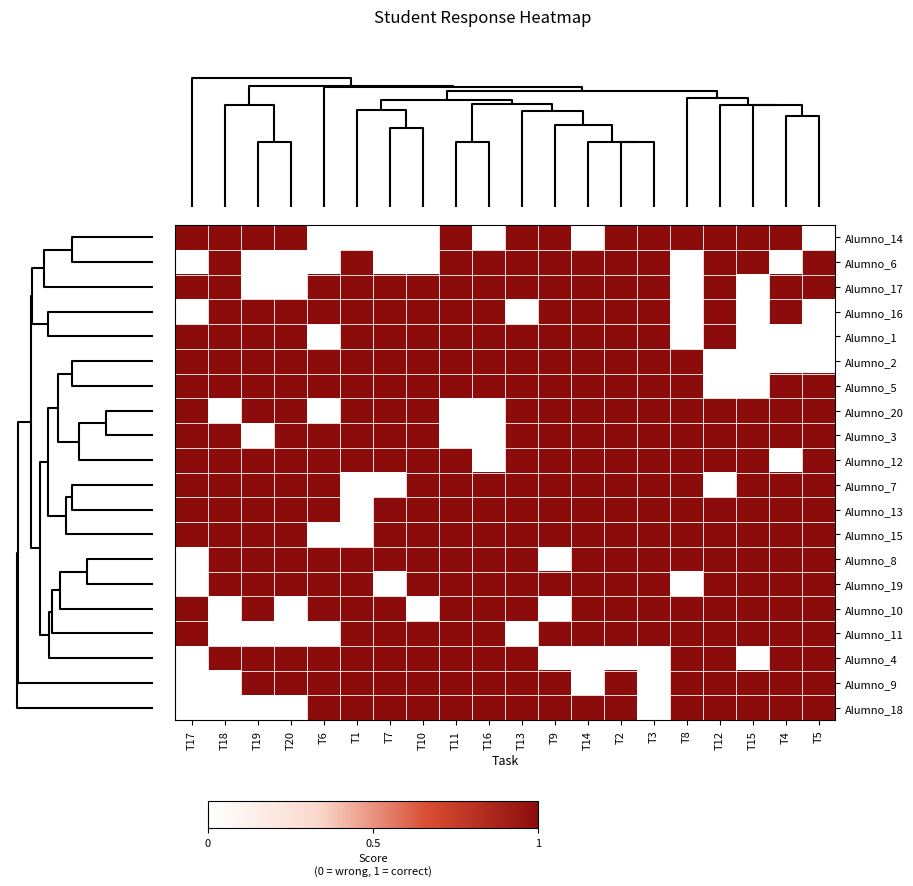

Reading right to left, transcribe all the data shown in this chart.

Alumno_14: T5=0	T4=1	T15=1	T12=1	T8=1	T3=1	T2=1	T14=0	T9=1	T13=1	T16=0	T11=1	T10=0	T7=0	T1=0	T6=0	T20=1	T19=1	T18=1	T17=1
Alumno_6: T5=1	T4=0	T15=1	T12=1	T8=0	T3=1	T2=1	T14=1	T9=1	T13=1	T16=1	T11=1	T10=0	T7=0	T1=1	T6=0	T20=0	T19=0	T18=1	T17=0
Alumno_17: T5=1	T4=1	T15=0	T12=1	T8=0	T3=1	T2=1	T14=1	T9=1	T13=1	T16=1	T11=1	T10=1	T7=1	T1=1	T6=1	T20=0	T19=0	T18=1	T17=1
Alumno_16: T5=0	T4=1	T15=0	T12=1	T8=0	T3=1	T2=1	T14=1	T9=1	T13=0	T16=1	T11=1	T10=1	T7=1	T1=1	T6=1	T20=1	T19=1	T18=1	T17=0
Alumno_1: T5=0	T4=0	T15=0	T12=1	T8=0	T3=1	T2=1	T14=1	T9=1	T13=1	T16=1	T11=1	T10=1	T7=1	T1=1	T6=0	T20=1	T19=1	T18=1	T17=1
Alumno_2: T5=0	T4=0	T15=0	T12=0	T8=1	T3=1	T2=1	T14=1	T9=1	T13=1	T16=1	T11=1	T10=1	T7=1	T1=1	T6=1	T20=1	T19=1	T18=1	T17=1
Alumno_5: T5=1	T4=1	T15=0	T12=0	T8=1	T3=1	T2=1	T14=1	T9=1	T13=1	T16=1	T11=1	T10=1	T7=1	T1=1	T6=1	T20=1	T19=1	T18=1	T17=1
Alumno_20: T5=1	T4=1	T15=1	T12=1	T8=1	T3=1	T2=1	T14=1	T9=1	T13=1	T16=0	T11=0	T10=1	T7=1	T1=1	T6=0	T20=1	T19=1	T18=0	T17=1
Alumno_3: T5=1	T4=1	T15=1	T12=1	T8=1	T3=1	T2=1	T14=1	T9=1	T13=1	T16=0	T11=0	T10=1	T7=1	T1=1	T6=1	T20=1	T19=0	T18=1	T17=1
Alumno_12: T5=1	T4=0	T15=1	T12=1	T8=1	T3=1	T2=1	T14=1	T9=1	T13=1	T16=0	T11=1	T10=1	T7=1	T1=1	T6=1	T20=1	T19=1	T18=1	T17=1
Alumno_7: T5=1	T4=1	T15=1	T12=0	T8=1	T3=1	T2=1	T14=1	T9=1	T13=1	T16=1	T11=1	T10=1	T7=0	T1=0	T6=1	T20=1	T19=1	T18=1	T17=1
Alumno_13: T5=1	T4=1	T15=1	T12=1	T8=1	T3=1	T2=1	T14=1	T9=1	T13=1	T16=1	T11=1	T10=1	T7=1	T1=0	T6=1	T20=1	T19=1	T18=1	T17=1
Alumno_15: T5=1	T4=1	T15=1	T12=1	T8=1	T3=1	T2=1	T14=1	T9=1	T13=1	T16=1	T11=1	T10=1	T7=1	T1=0	T6=0	T20=1	T19=1	T18=1	T17=1
Alumno_8: T5=1	T4=1	T15=1	T12=1	T8=1	T3=1	T2=1	T14=1	T9=0	T13=1	T16=1	T11=1	T10=1	T7=1	T1=1	T6=1	T20=1	T19=1	T18=1	T17=0
Alumno_19: T5=1	T4=1	T15=1	T12=1	T8=0	T3=1	T2=1	T14=1	T9=1	T13=1	T16=1	T11=1	T10=1	T7=0	T1=1	T6=1	T20=1	T19=1	T18=1	T17=0
Alumno_10: T5=1	T4=1	T15=1	T12=1	T8=1	T3=1	T2=1	T14=1	T9=0	T13=1	T16=1	T11=1	T10=0	T7=1	T1=1	T6=1	T20=0	T19=1	T18=0	T17=1
Alumno_11: T5=1	T4=1	T15=1	T12=1	T8=1	T3=1	T2=1	T14=1	T9=1	T13=0	T16=1	T11=1	T10=1	T7=1	T1=1	T6=0	T20=0	T19=0	T18=0	T17=1
Alumno_4: T5=1	T4=1	T15=0	T12=1	T8=1	T3=0	T2=0	T14=0	T9=0	T13=1	T16=1	T11=1	T10=1	T7=1	T1=1	T6=1	T20=1	T19=1	T18=1	T17=0
Alumno_9: T5=1	T4=1	T15=1	T12=1	T8=1	T3=0	T2=1	T14=0	T9=1	T13=1	T16=1	T11=1	T10=1	T7=1	T1=1	T6=1	T20=1	T19=1	T18=0	T17=0
Alumno_18: T5=1	T4=1	T15=1	T12=1	T8=1	T3=0	T2=1	T14=1	T9=1	T13=1	T16=1	T11=1	T10=1	T7=1	T1=1	T6=1	T20=0	T19=0	T18=0	T17=0